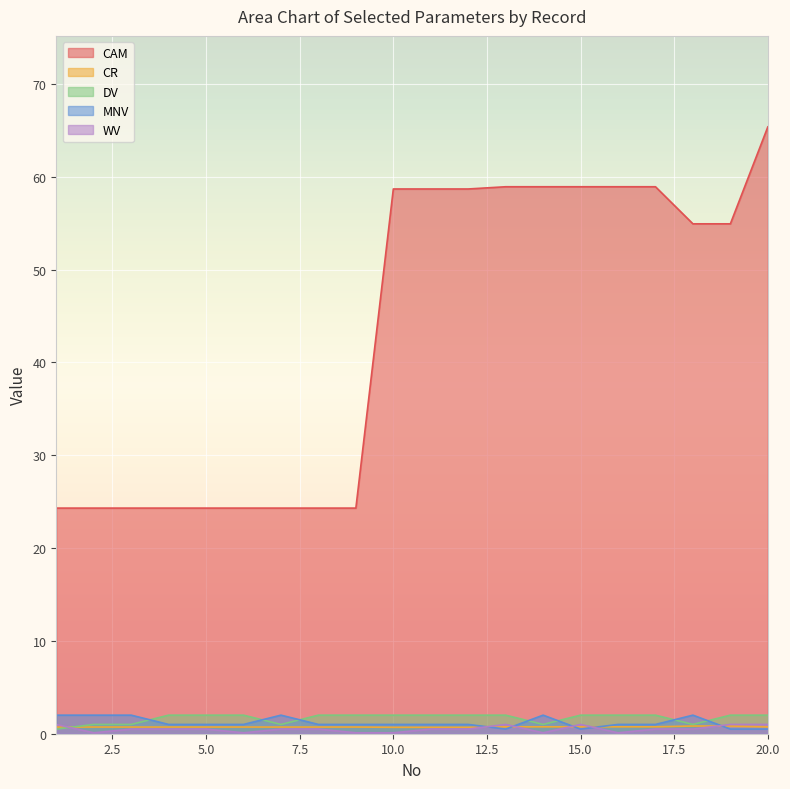

Reading right to left, transcribe all the data shown in this chart.

CAM: 20=65.4	19=54.9	18=54.9	17=58.9	16=58.9	15=58.9	14=58.9	13=58.9	12=58.7	11=58.7	10=58.7	9=24.3	8=24.3	7=24.3	6=24.3	5=24.3	4=24.3	3=24.3	2=24.3	1=24.3
CR: 20=0.7	19=0.8	18=0.8	17=0.7	16=0.7	15=0.7	14=0.7	13=0.7	12=0.7	11=0.7	10=0.7	9=0.7	8=0.7	7=0.7	6=0.7	5=0.7	4=0.7	3=0.7	2=0.7	1=0.7
DV: 20=2.0	19=2.0	18=1.0	17=2.0	16=2.0	15=2.0	14=1.0	13=2.0	12=2.0	11=2.0	10=2.0	9=2.0	8=2.0	7=1.0	6=2.0	5=2.0	4=2.0	3=1.0	2=1.0	1=0.5
MNV: 20=0.5	19=0.5	18=2.0	17=1.0	16=1.0	15=0.5	14=2.0	13=0.5	12=1.0	11=1.0	10=1.0	9=1.0	8=1.0	7=2.0	6=1.0	5=1.0	4=1.0	3=2.0	2=2.0	1=2.0
WV: 20=1.0	19=1.0	18=0.5	17=0.5	16=0.1	15=1.0	14=0.1	13=1.0	12=0.5	11=0.5	10=0.1	9=0.1	8=0.5	7=0.5	6=0.1	5=0.5	4=0.5	3=0.5	2=0.1	1=1.0